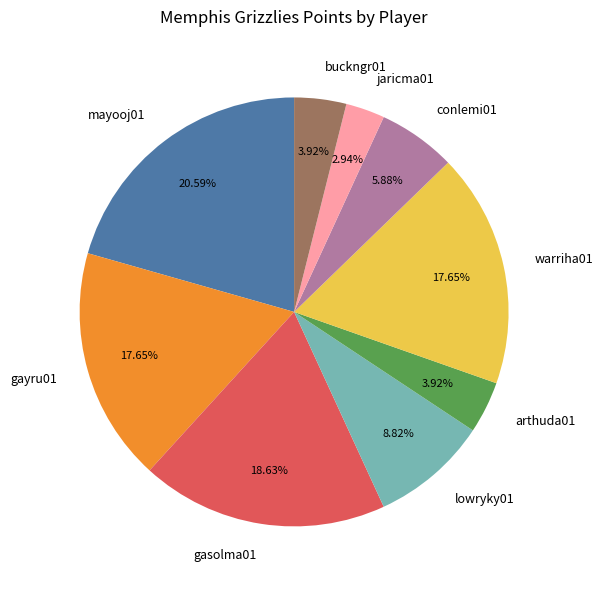

Does gasolma01 account for over 50% of the chart?

No